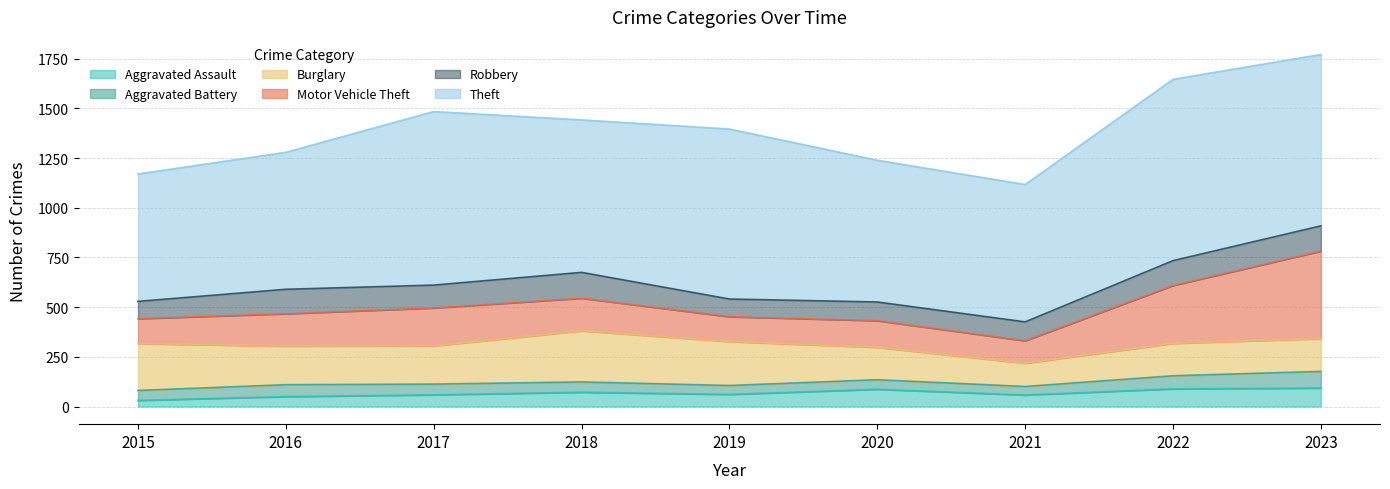

Rank the series at 2015 from lowest to highest value.

Aggravated Assault, Aggravated Battery, Robbery, Motor Vehicle Theft, Burglary, Theft